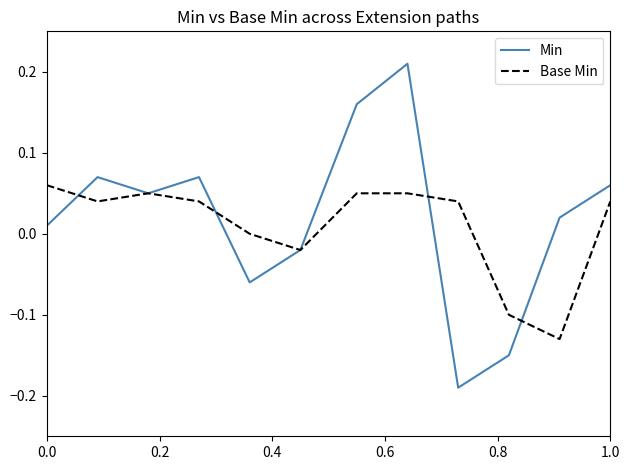

Rank the series by their maximum value, from highest to lowest.

Min, Base Min